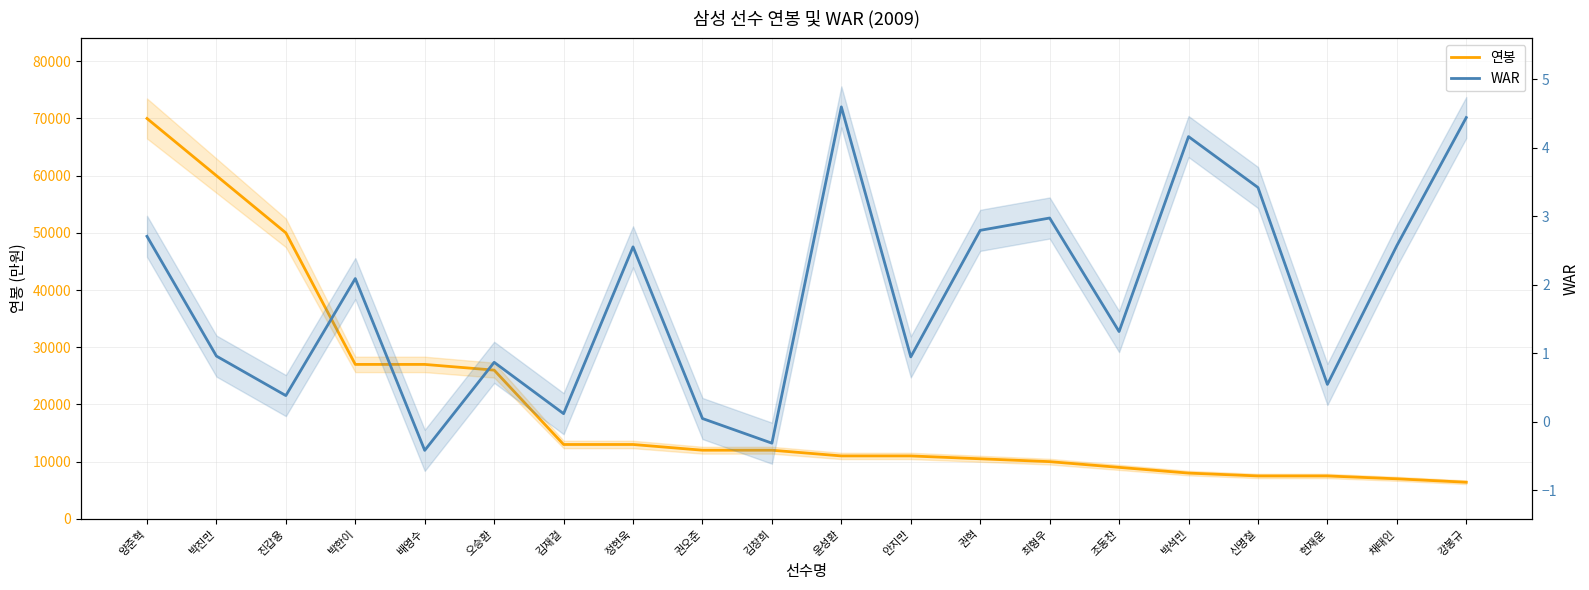

How many data points in 연봉 are less than 12000?

10